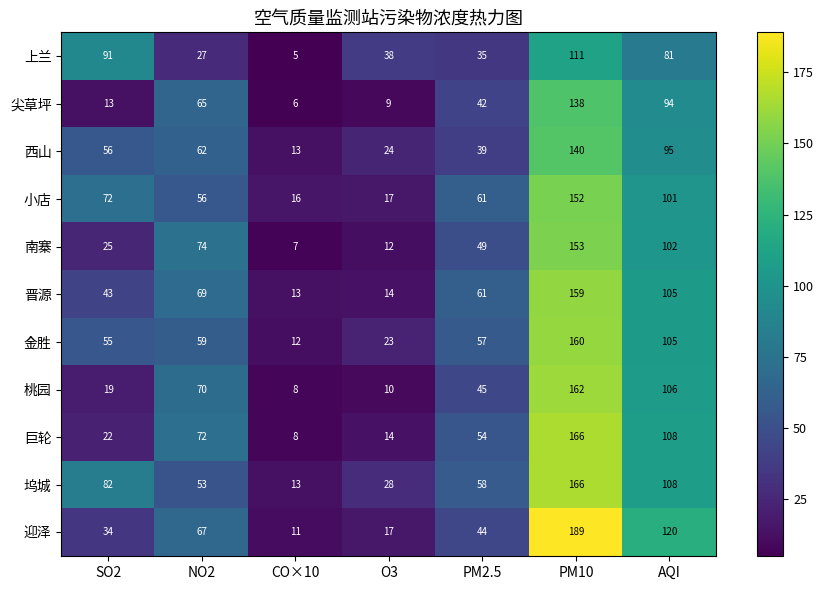

How many distinct data groups are displayed?

11